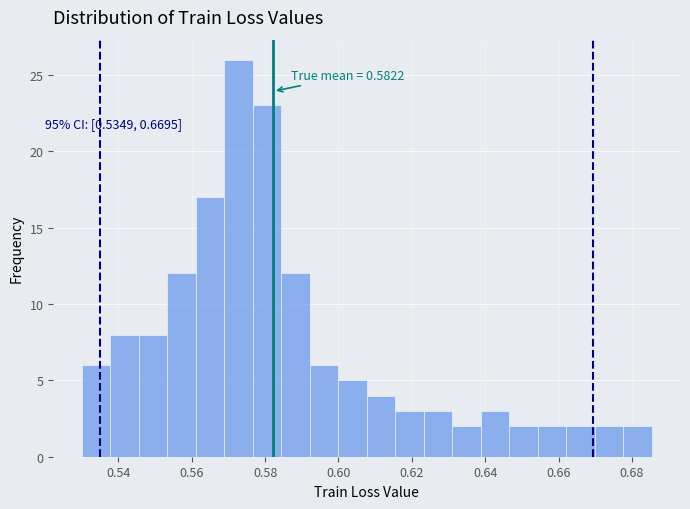

Read against the x-axis, roughly where is the centre of the tallest bar?

0.572